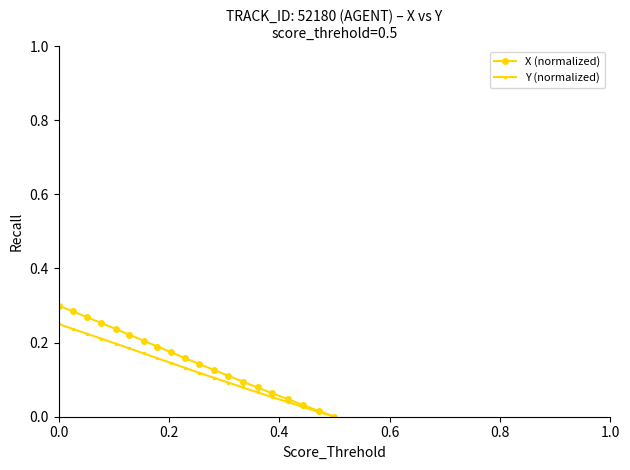

Rank the series by their maximum value, from lowest to highest.

Y (normalized), X (normalized)